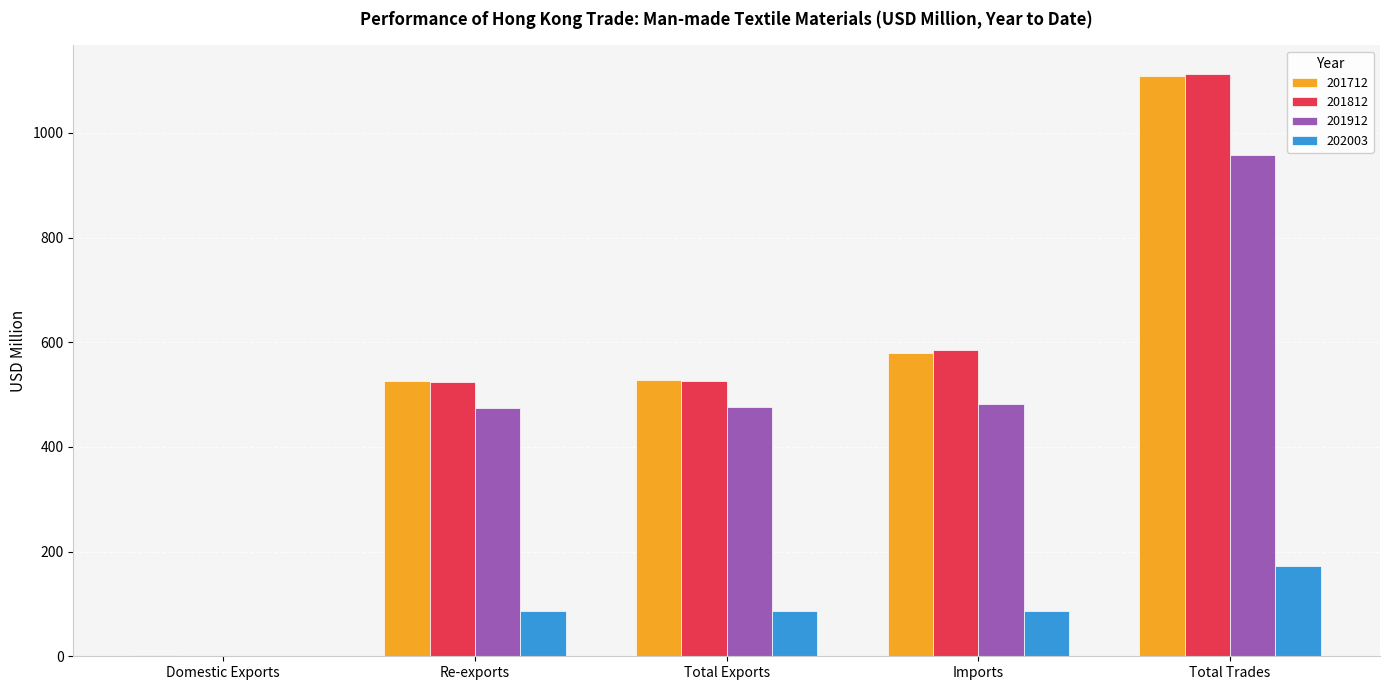

What is the sum of the 201712 values at Re-exports and Total Trades?

1634.1